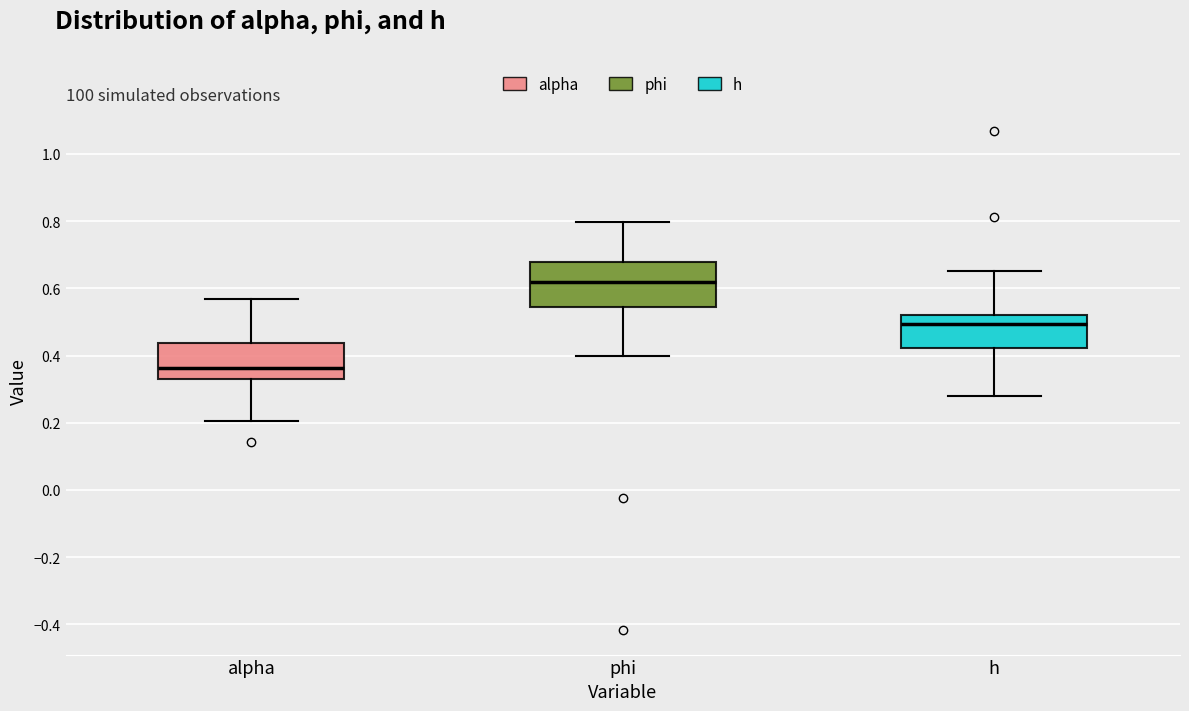

Which box has the lowest median line?

alpha